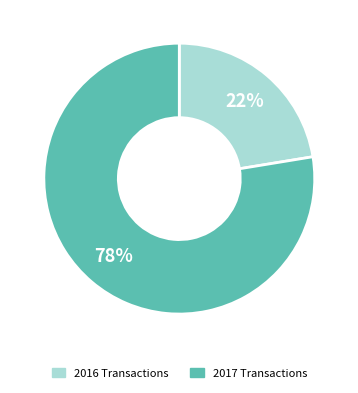

Do 2016 Transactions and 2017 Transactions together represent more than half of the pie?

Yes